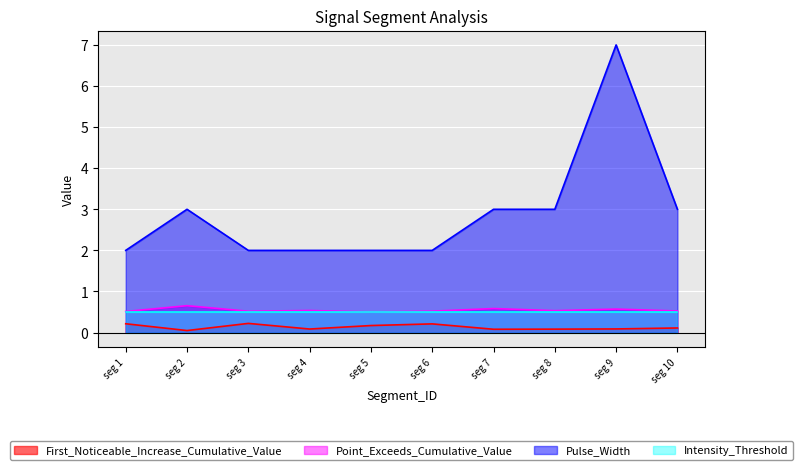

True or false: Point_Exceeds_Cumulative_Value and Pulse_Width intersect in this chart.

False